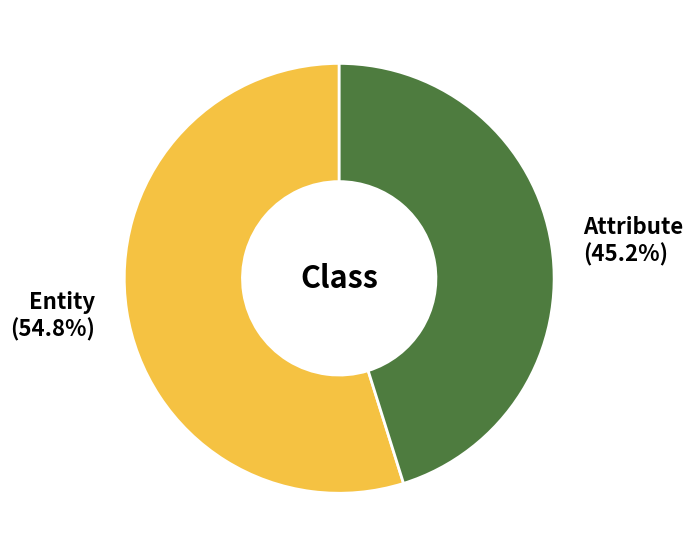

To the nearest percent, what is the average slice percentage?

50%